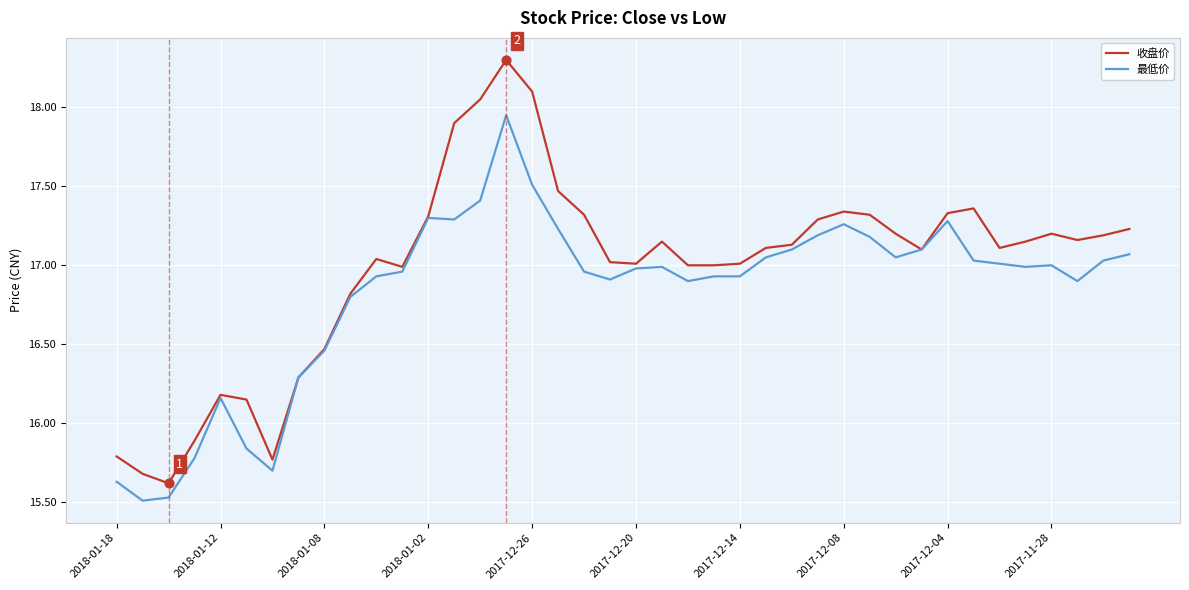

What are all the series names shown in the legend?

收盘价, 最低价